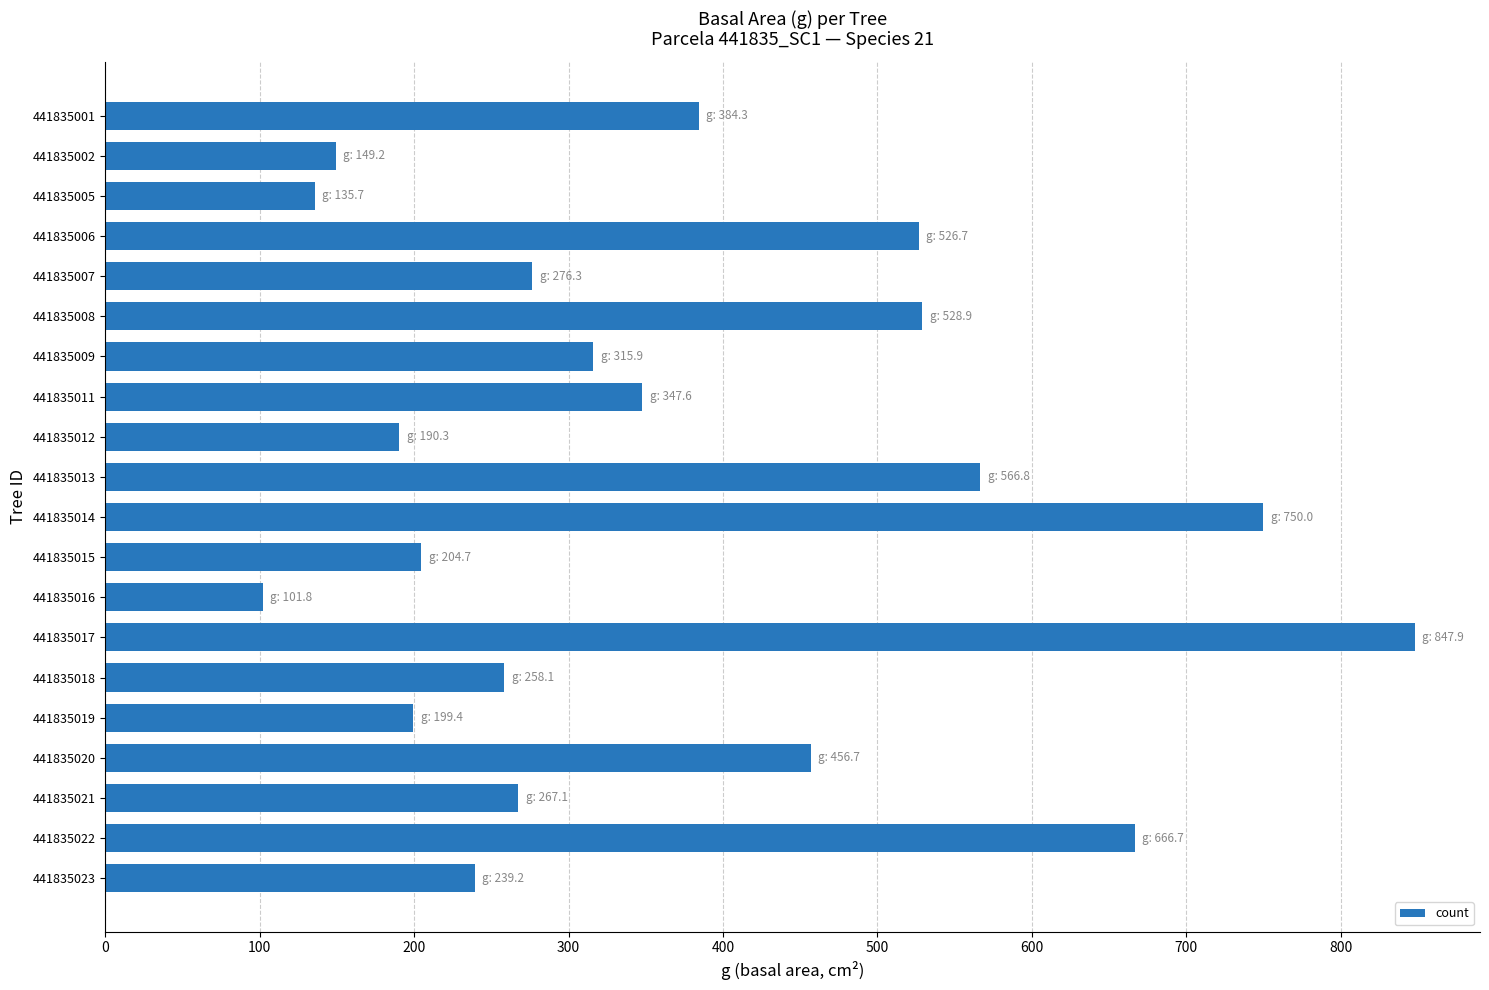

The value at 441835014 is 750.0. True or false?

True